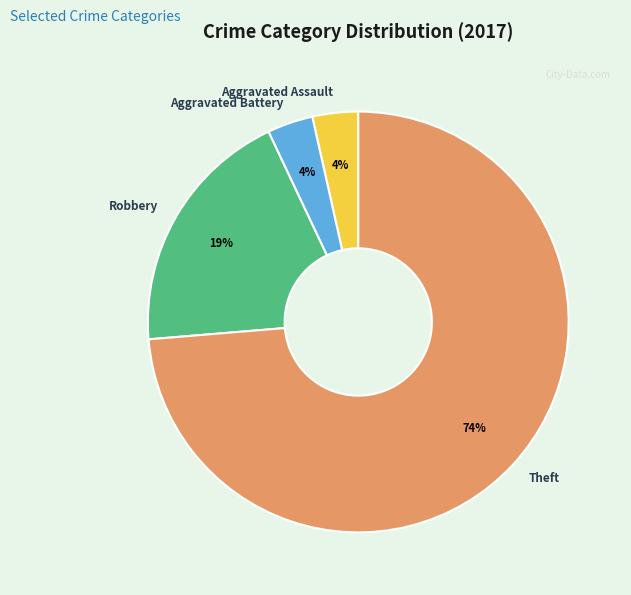

Does any single category account for the majority?

Yes